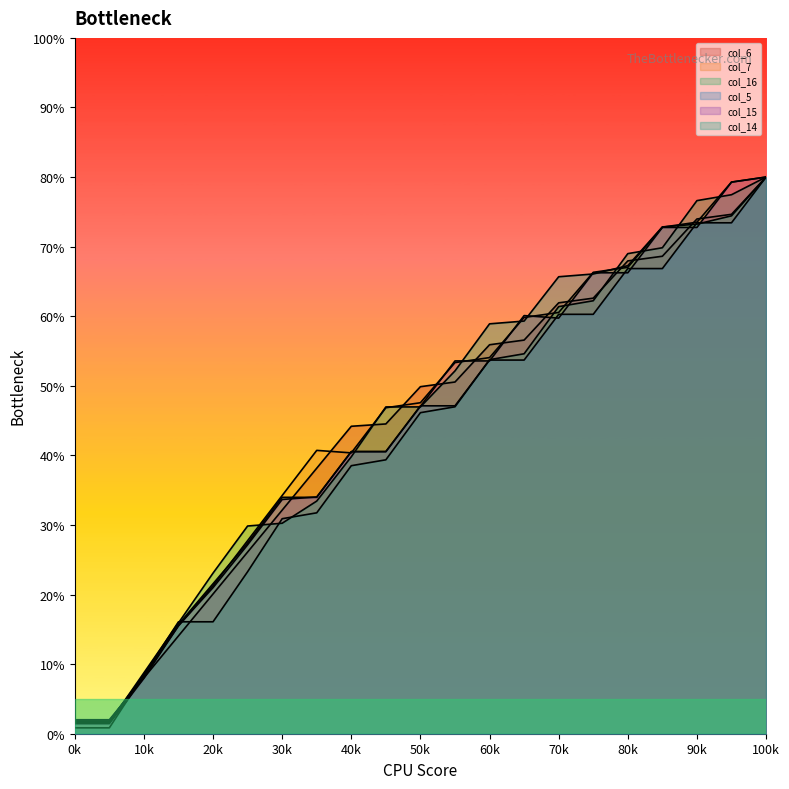

Does the chart have visible grid lines?

No